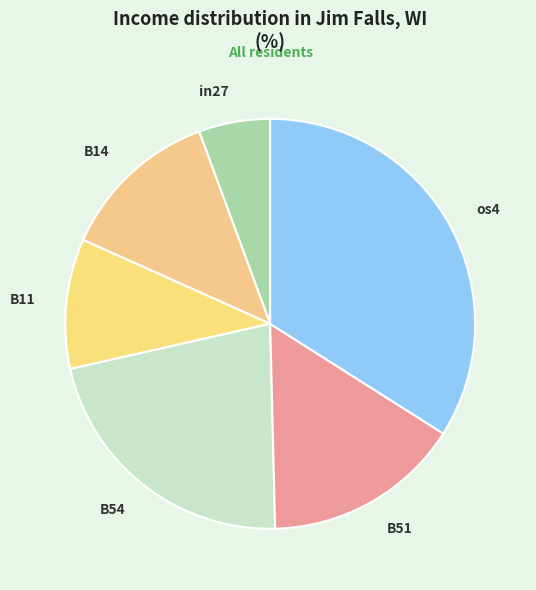

Between in27 and B11, which is larger?

B11